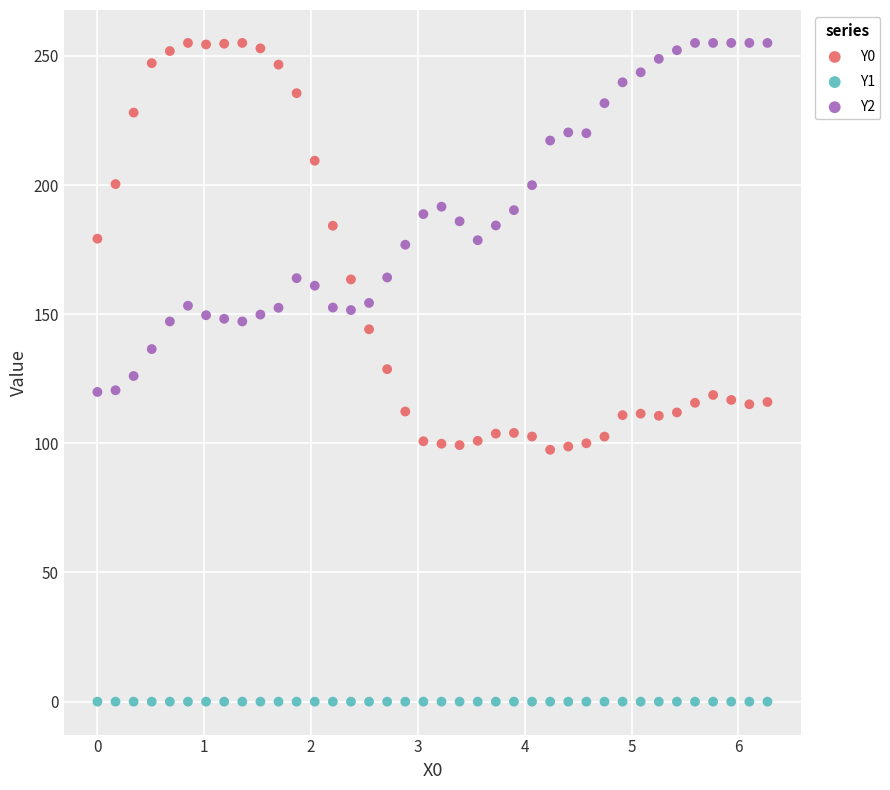

What are all the series names shown in the legend?

Y0, Y1, Y2